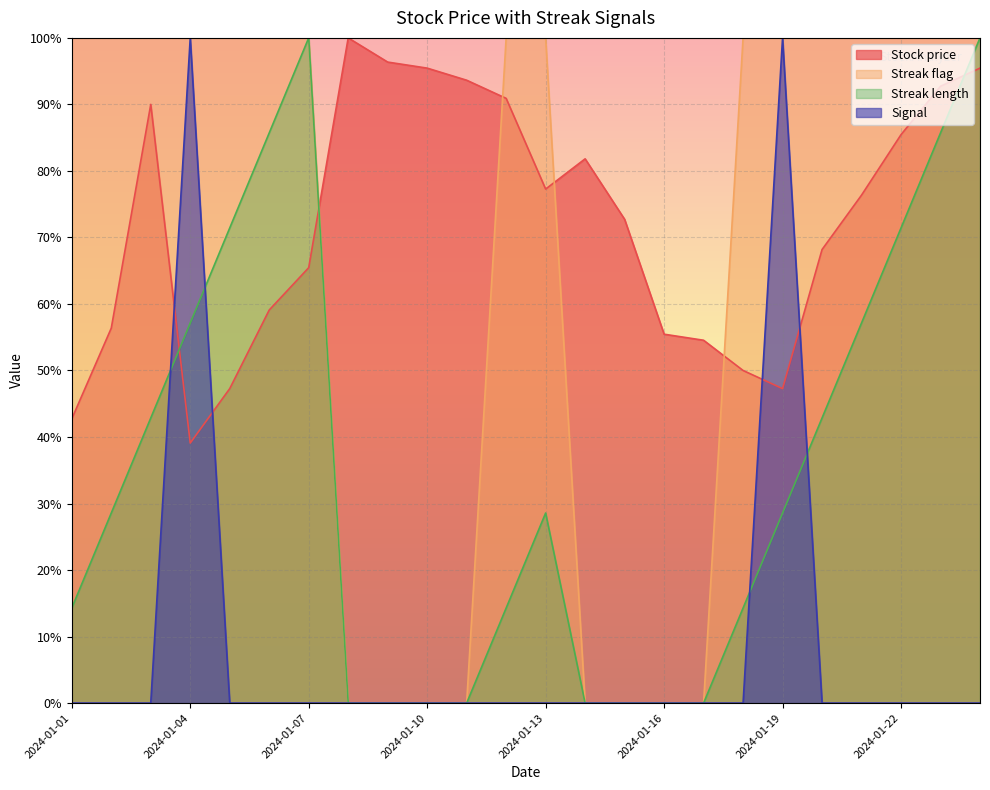

Between which two adjacent categories do Streak length and Stock price first intersect?

2024-01-03 and 2024-01-04